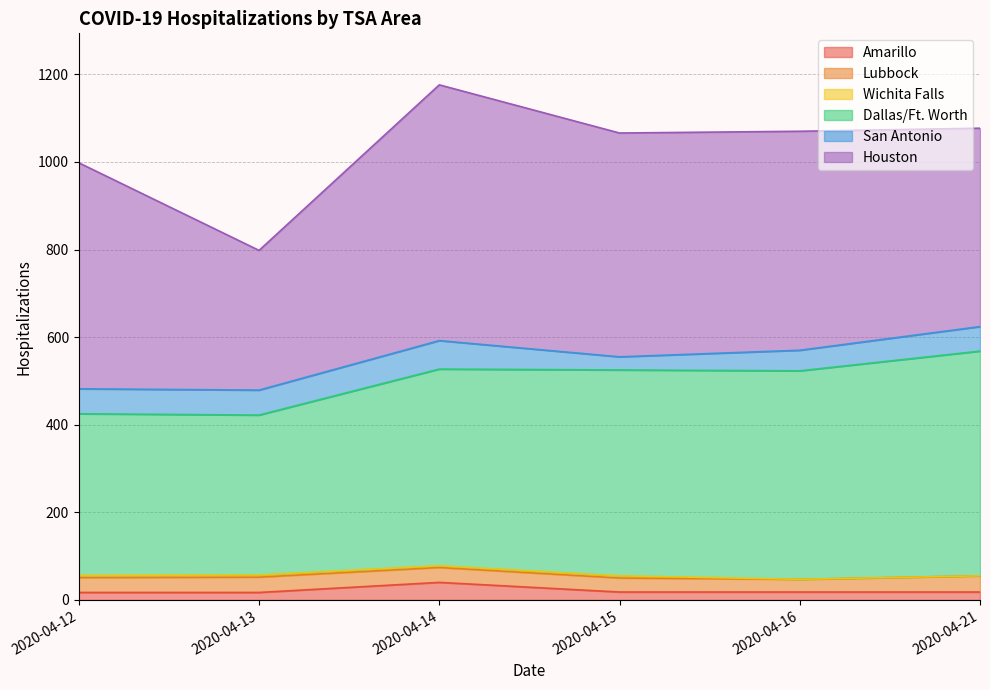

Which series changed the most between 2020-04-15 and 2020-04-21?

Houston